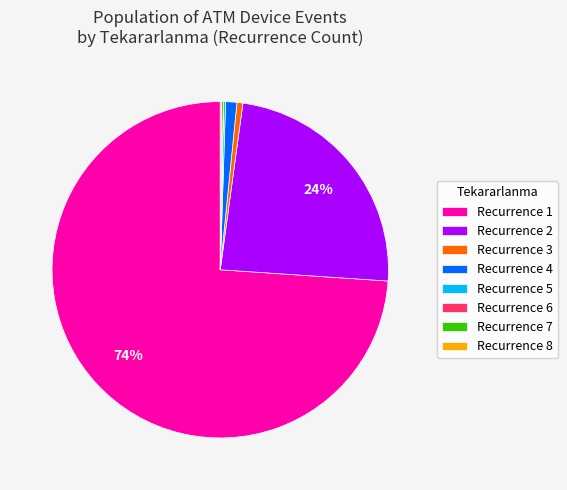

Does any single category account for the majority?

Yes